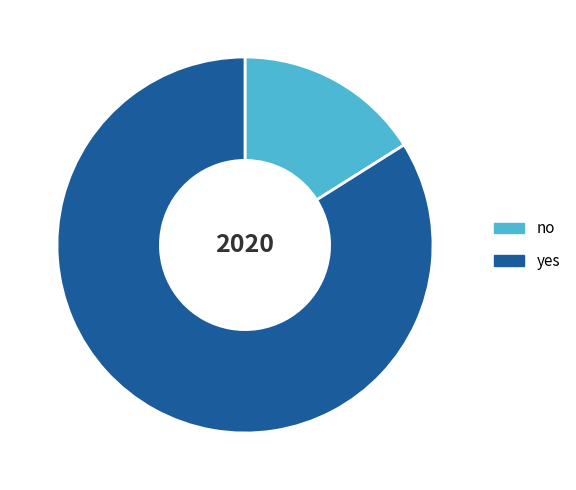

Does no represent more than half of the total?

No